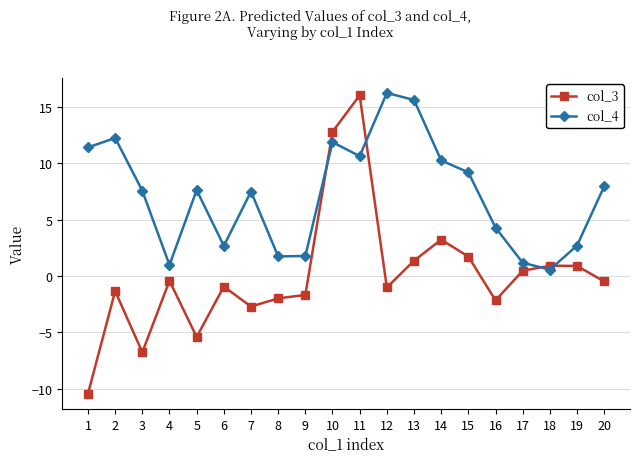

True or false: col_3 and col_4 intersect in this chart.

True